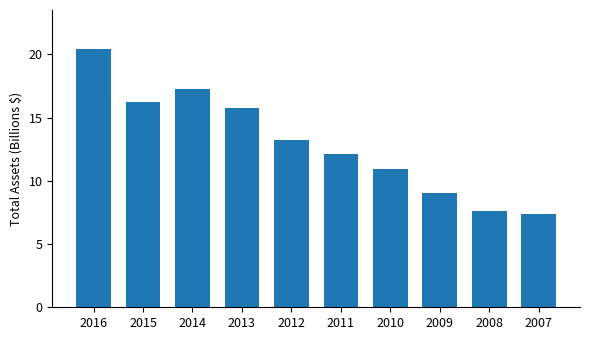

List the labels in order of value, smallest first.

2007, 2008, 2009, 2010, 2011, 2012, 2013, 2015, 2014, 2016